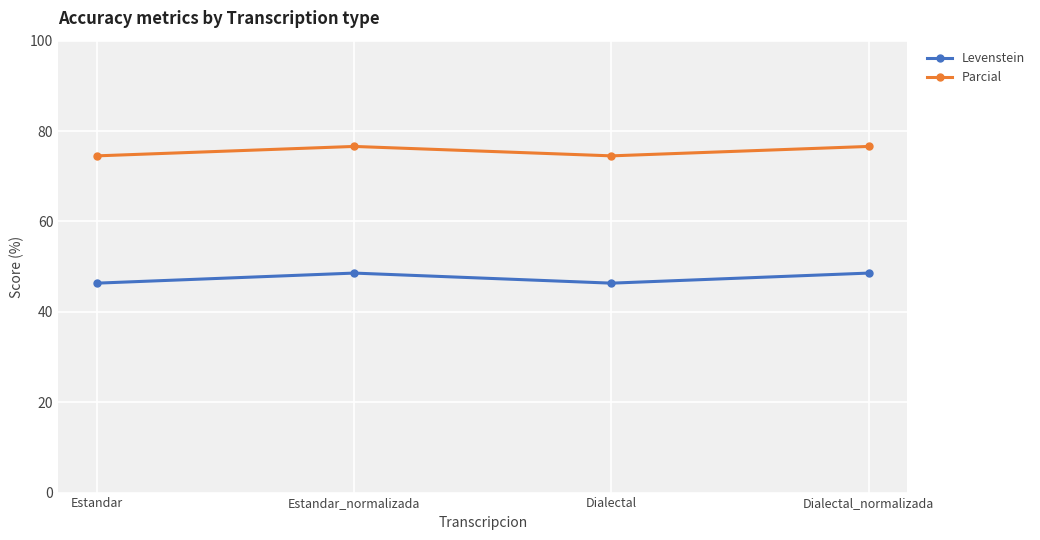

List the series in order of their overall mean, highest first.

Parcial, Levenstein